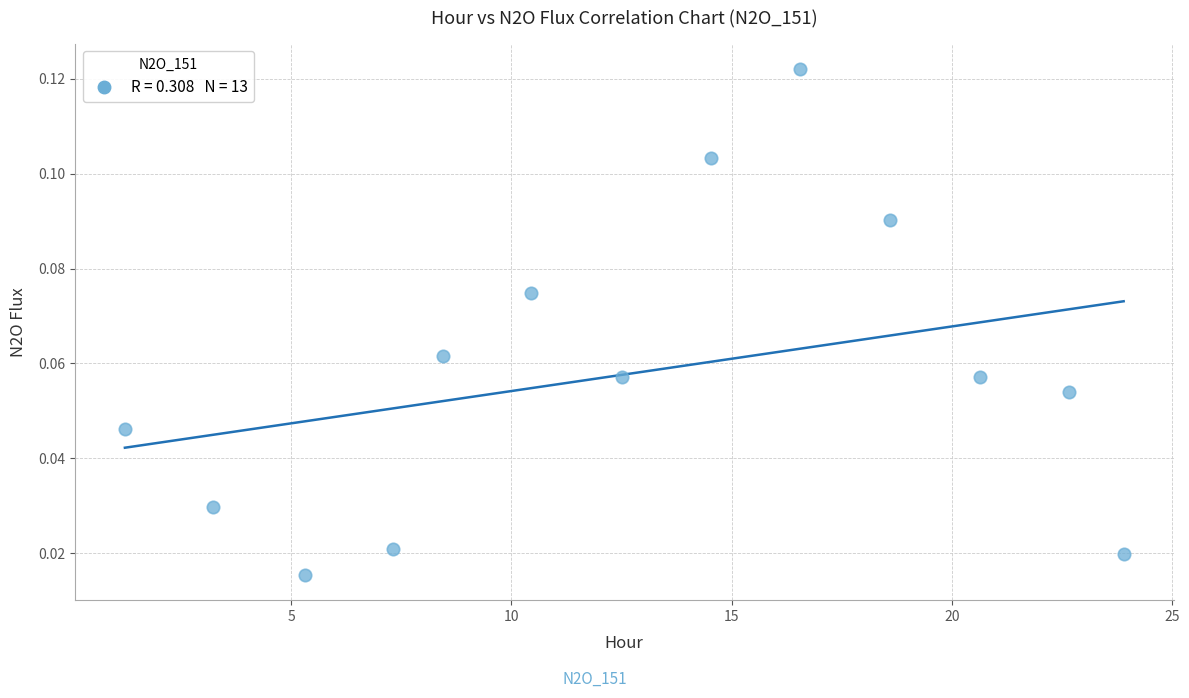

What is the range of X values (max minus min)?

22.7